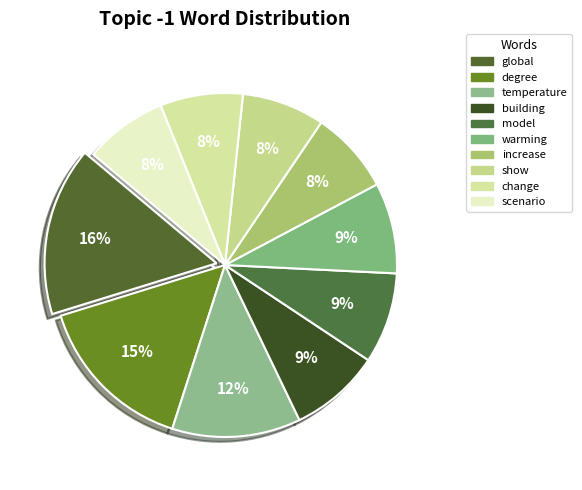

Count the number of slices in the pie.

10